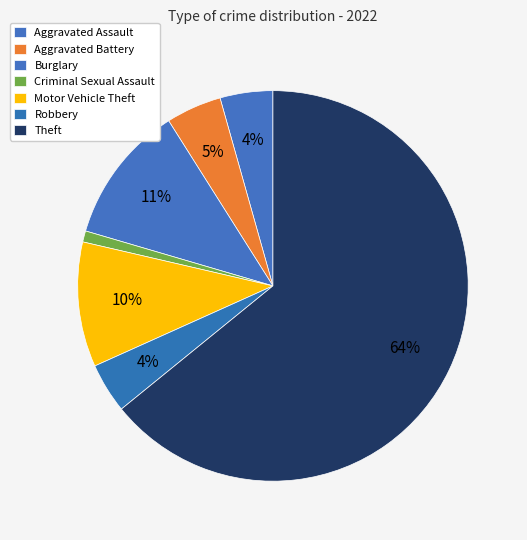

How many slices are in this pie chart?

7